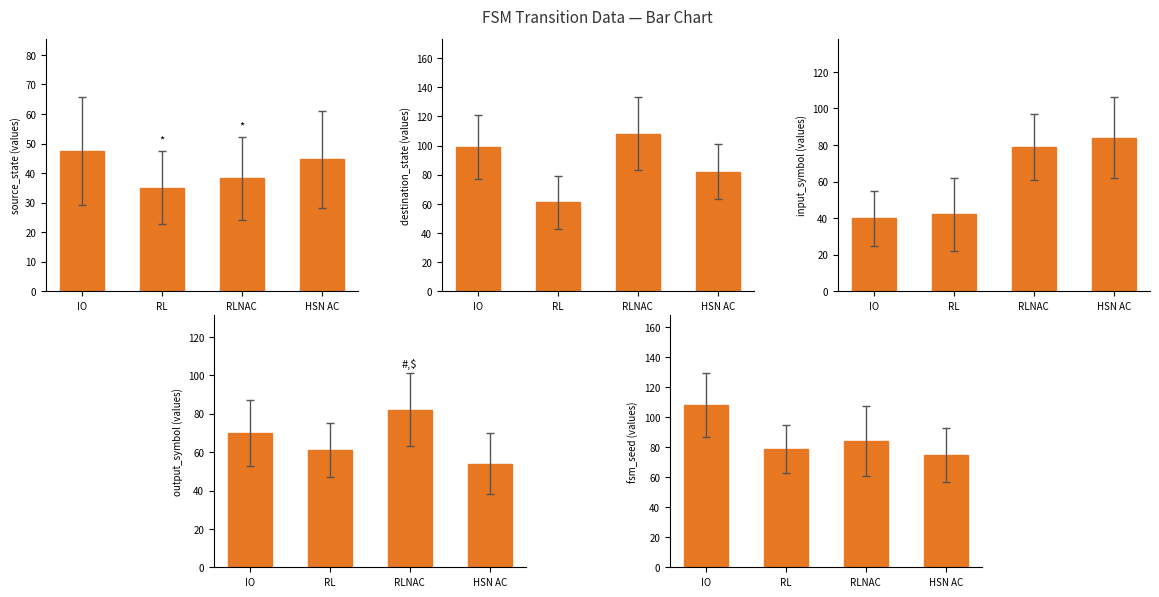

What is the sum of the destination_state (values) values at RLNAC and IO?

207.0